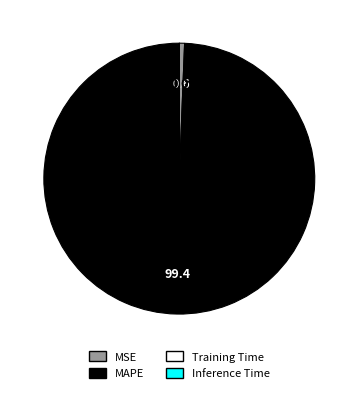

Does any single category account for the majority?

Yes